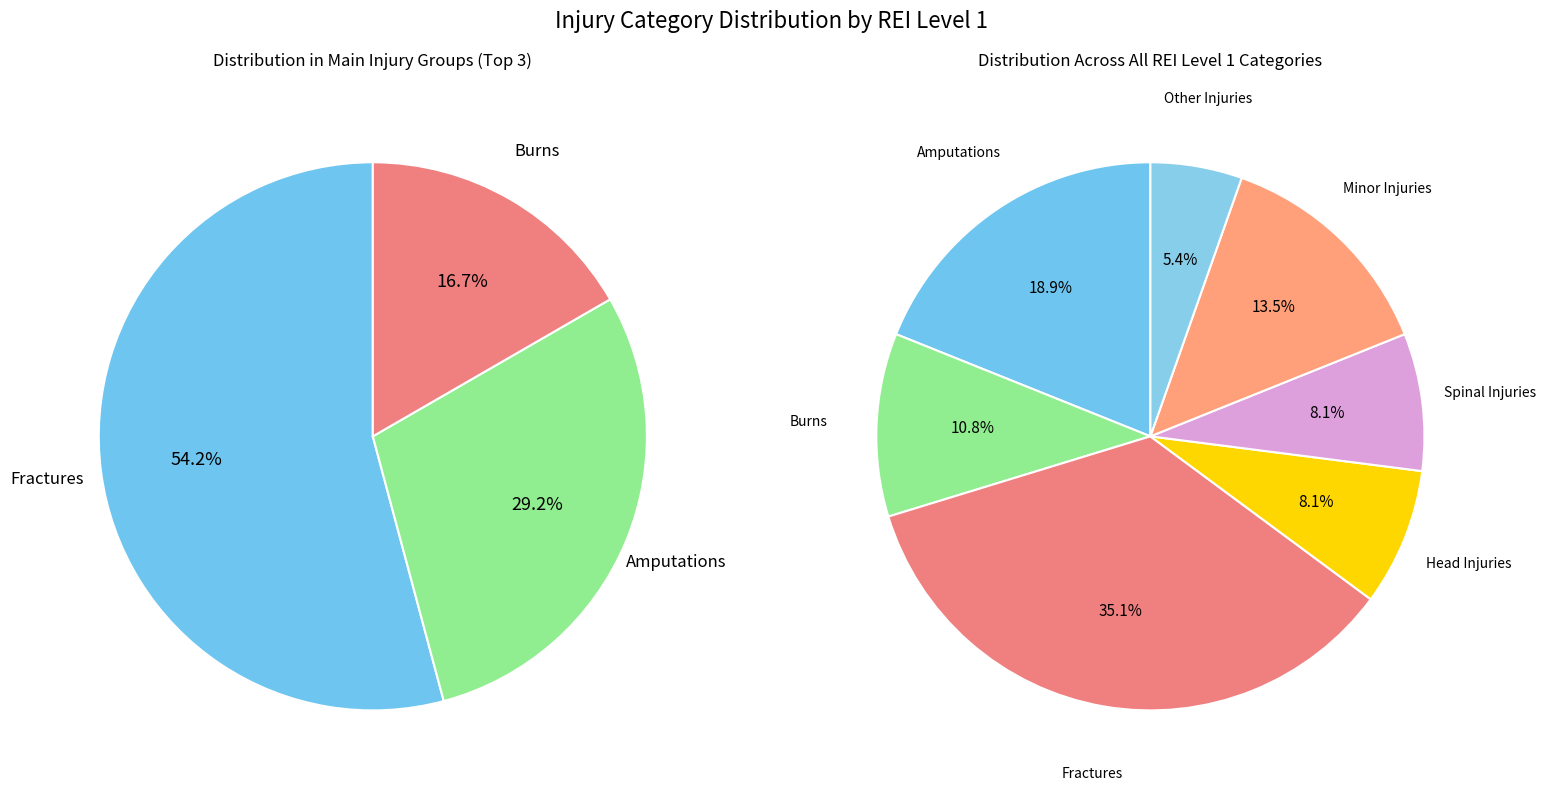

Is the sum of Other Injuries and Burns greater than half?

No